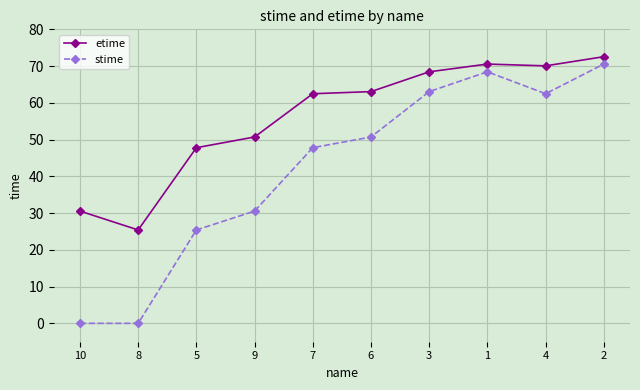

What is the difference between the highest and lowest values at 10?

30.5